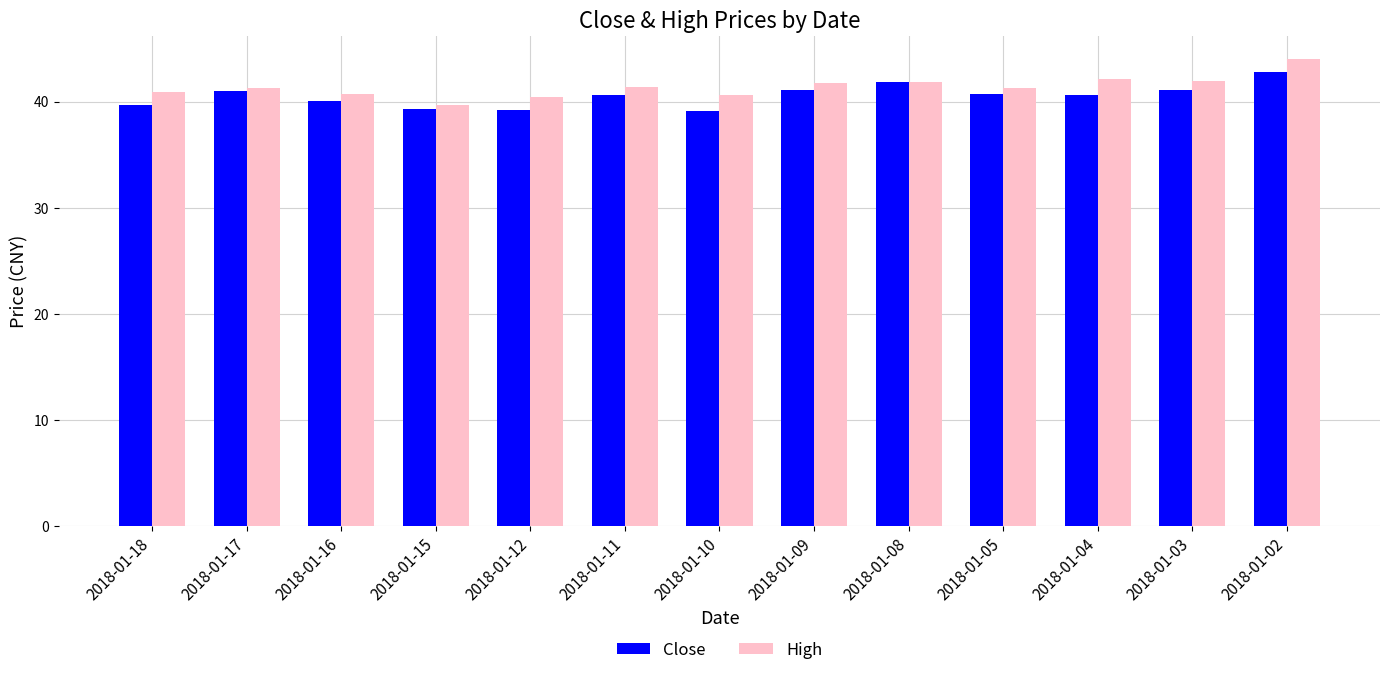

At which category is the sum across all series the highest?

2018-01-02